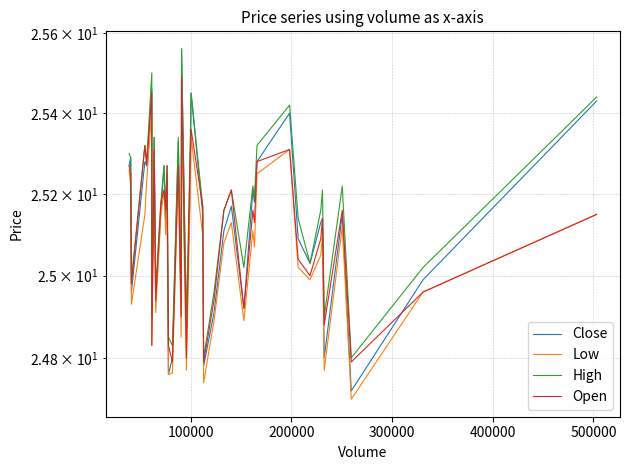

True or false: Open and High cross at least once.

False